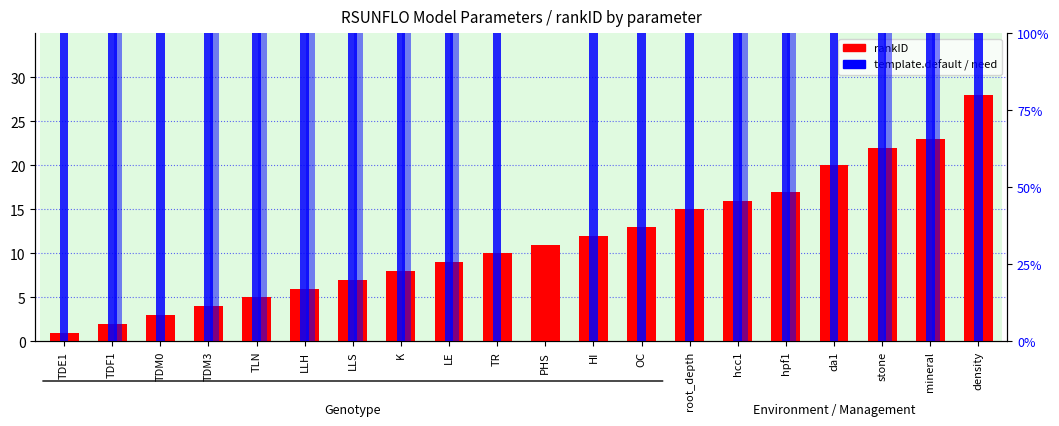

What is the approximate value of need at LLH?

100